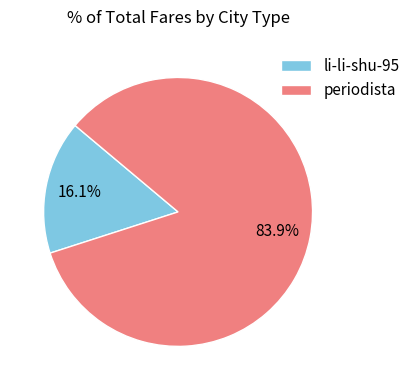

To the nearest percent, what percentage of the pie is periodista?

84%